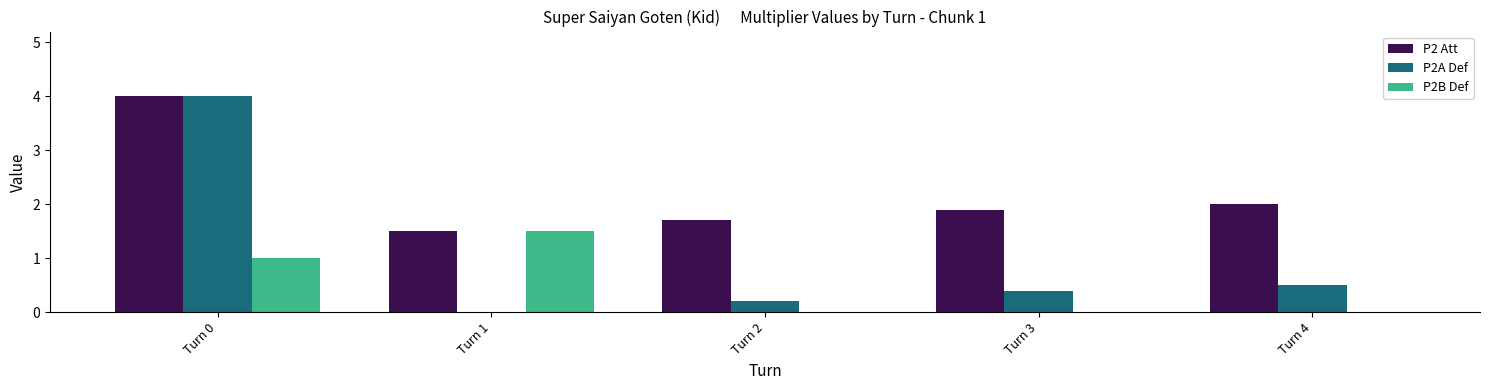

Is the value of P2 Att at Turn 3 greater than the value of P2A Def at Turn 2?

Yes